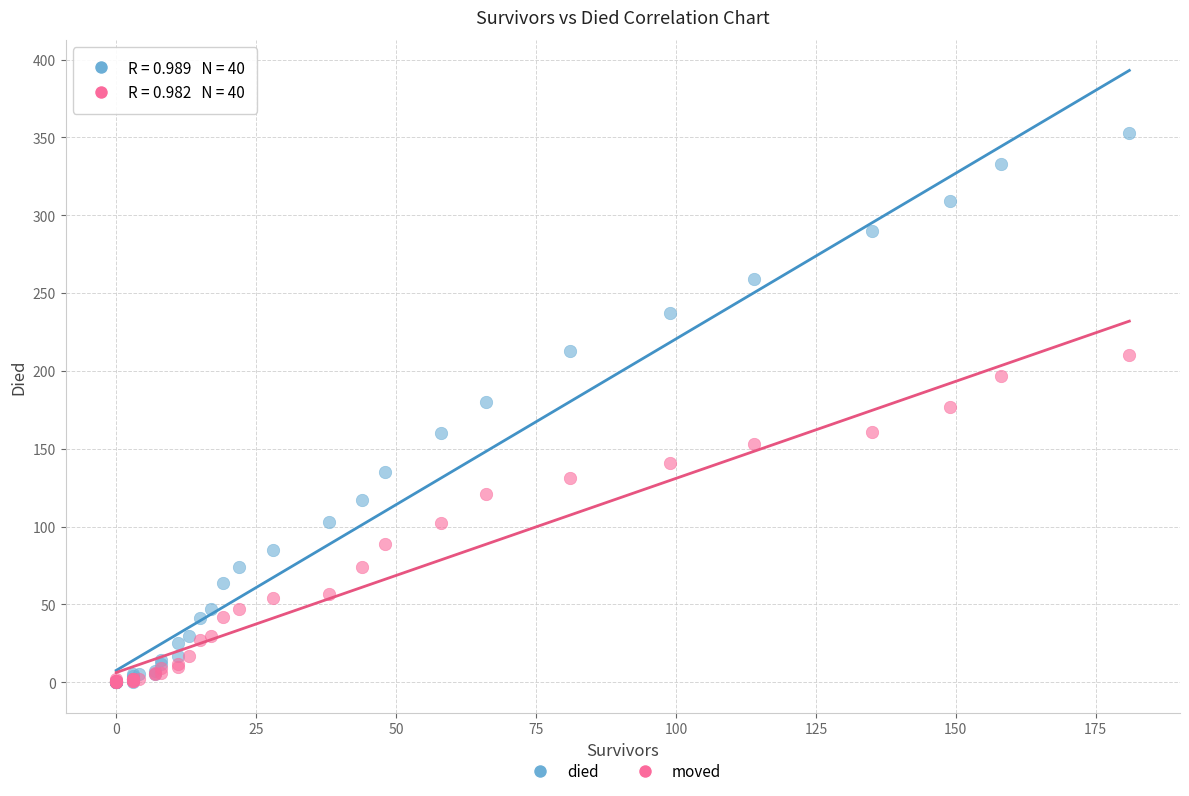

What are all the series names shown in the legend?

died, moved